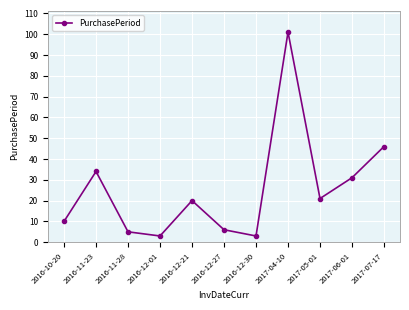

What is the sum of all values?

280